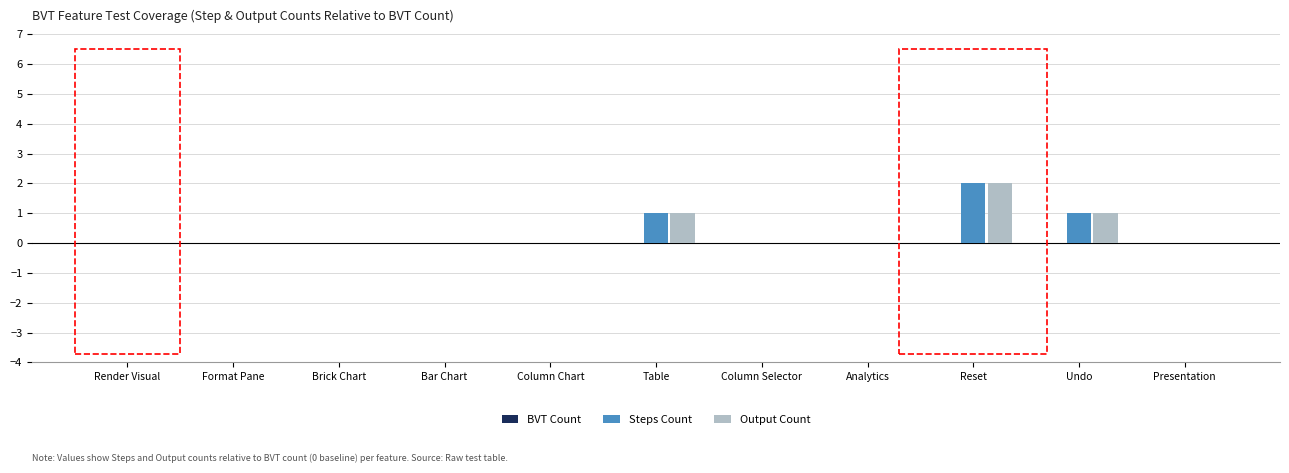

Does the chart contain stacked bars?

No